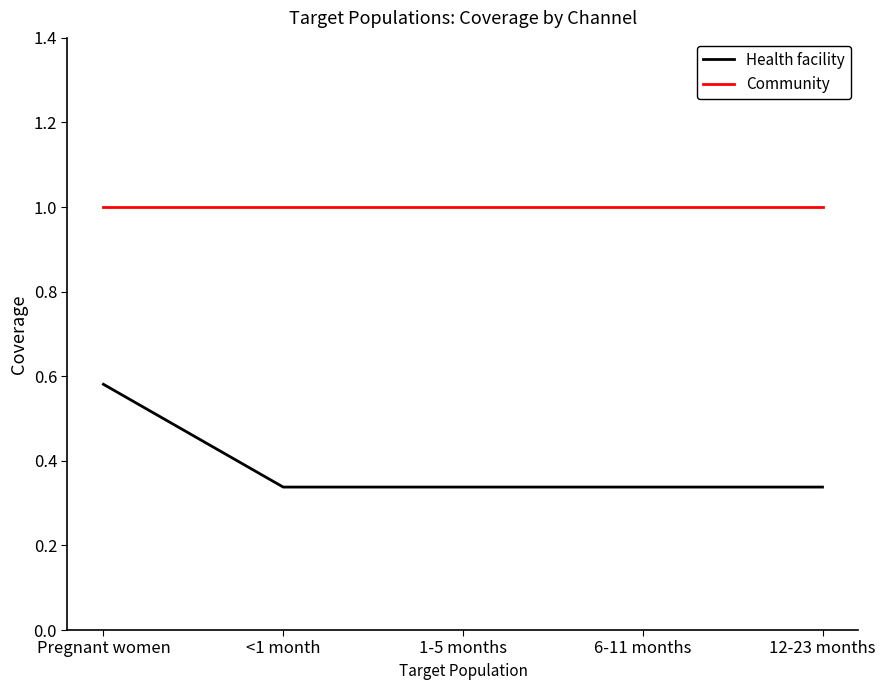

How many series are shown in this chart?

2